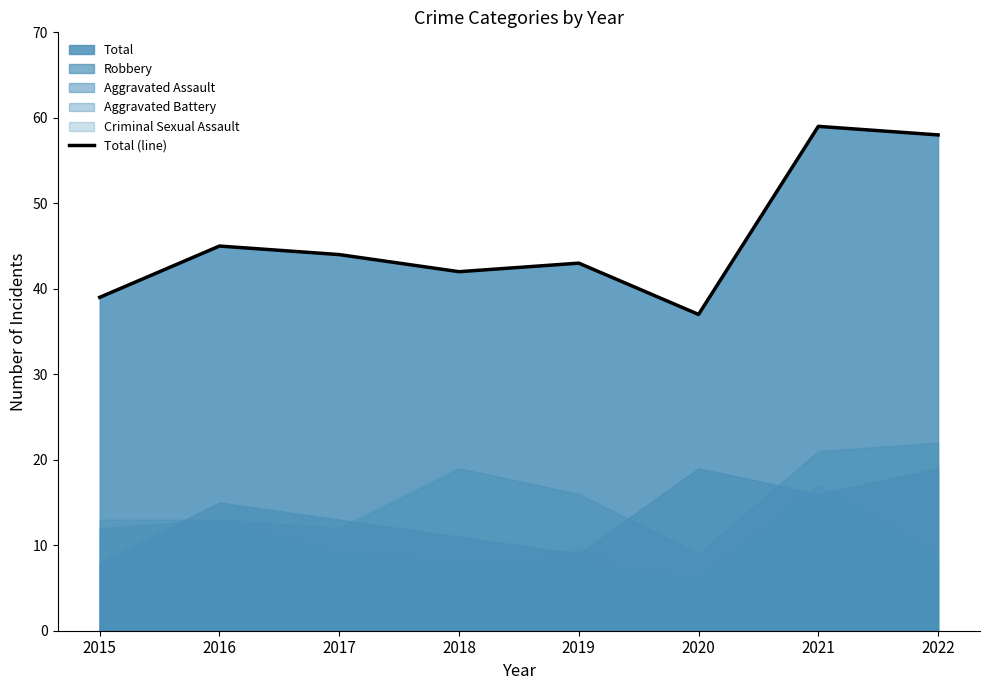

Does the chart have visible grid lines?

No